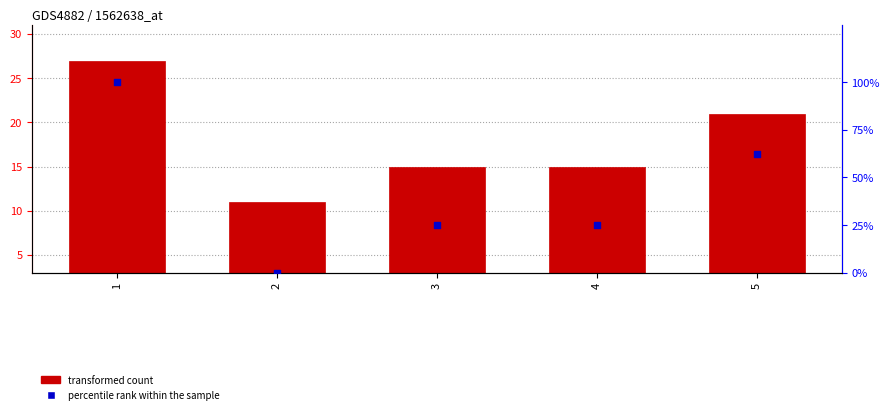

Which series reaches the minimum Y coordinate?

percentile rank within the sample